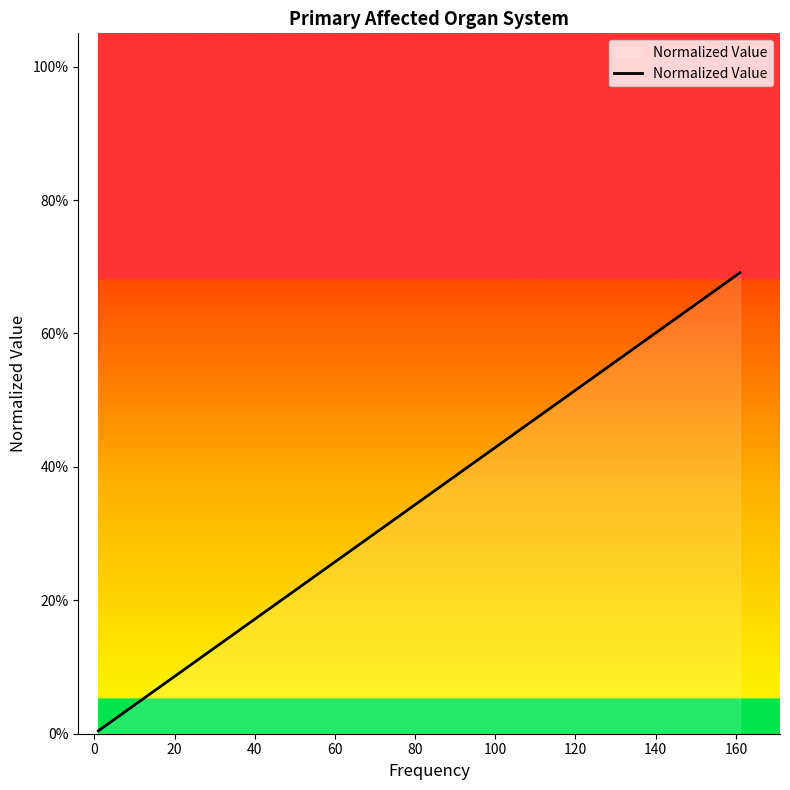

True or false: the data has more than 2 interior local peaks.

False